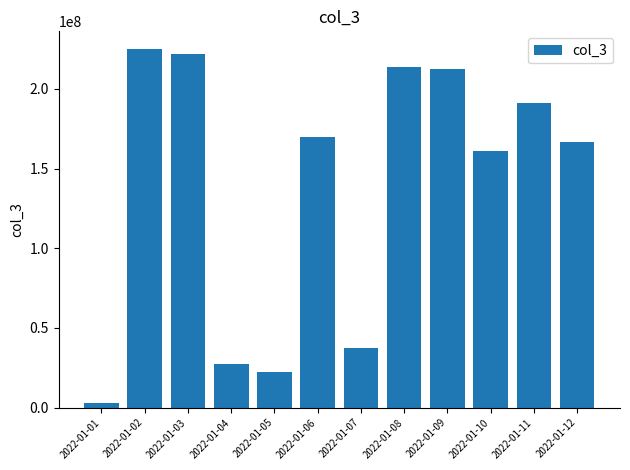

Is it true that the value at 2022-01-01 is 3038912?

True